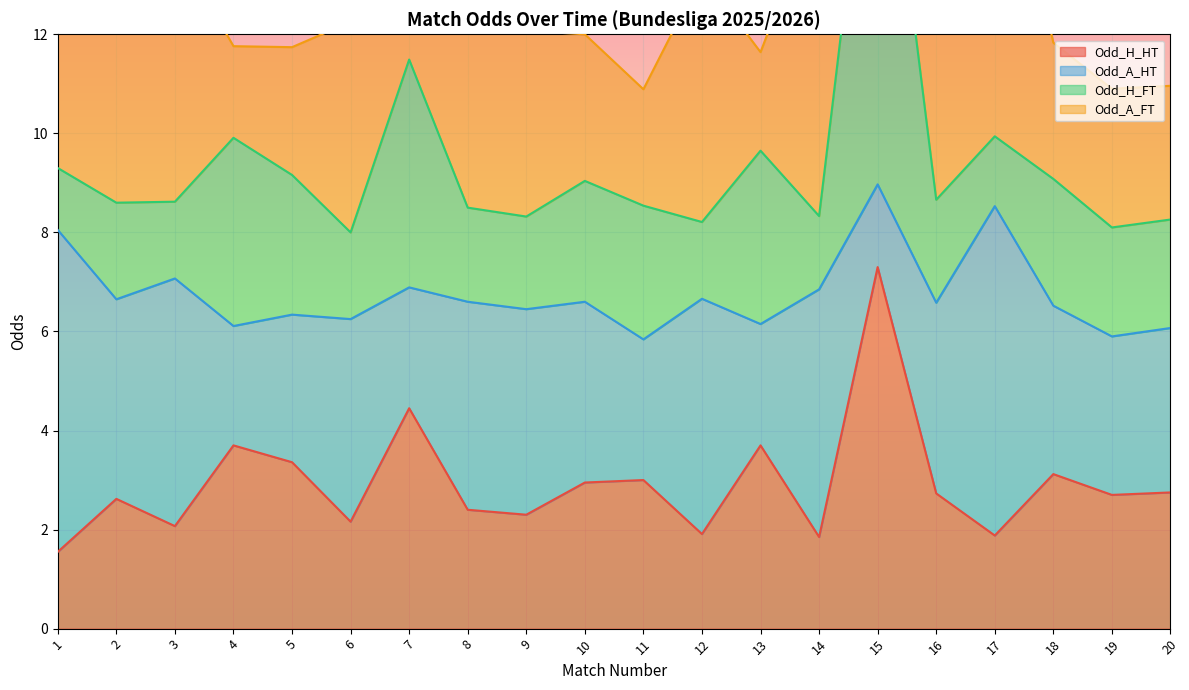

The value of Odd_H_HT at 8 is 2.4. True or false?

True